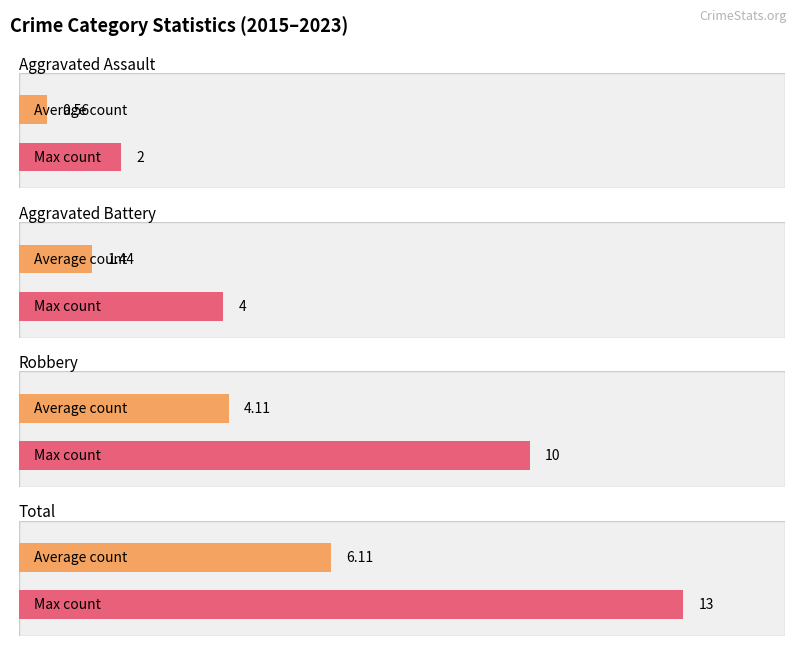

Which series has the largest range (max minus min)?

Total